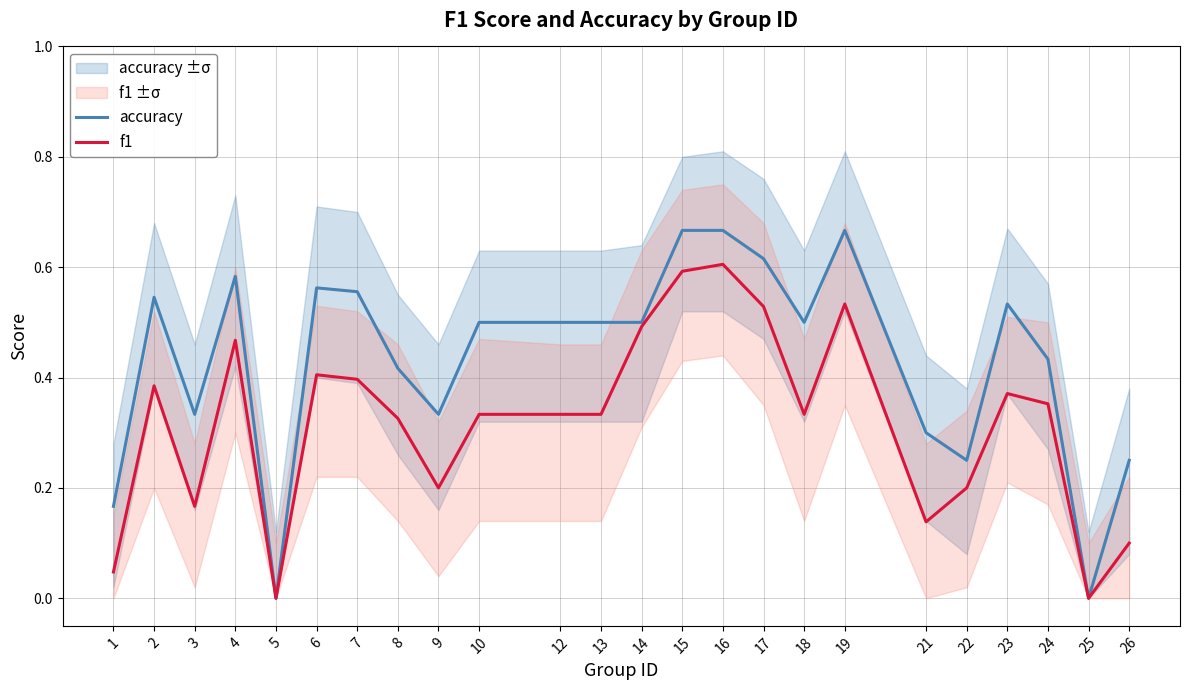

Does the chart have visible grid lines?

Yes